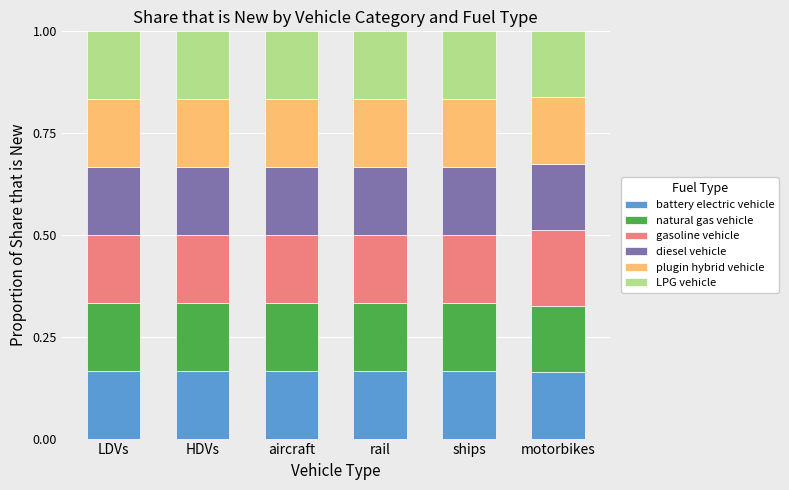

The value of battery electric vehicle at ships is 0.0. True or false?

False